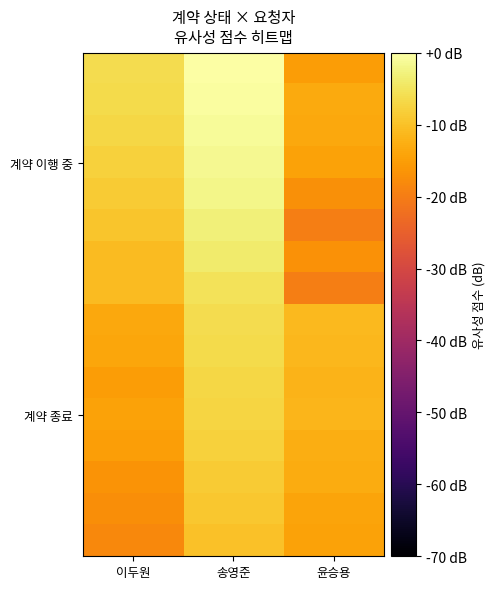

What is the total value across all series at 송영준?

-80.1